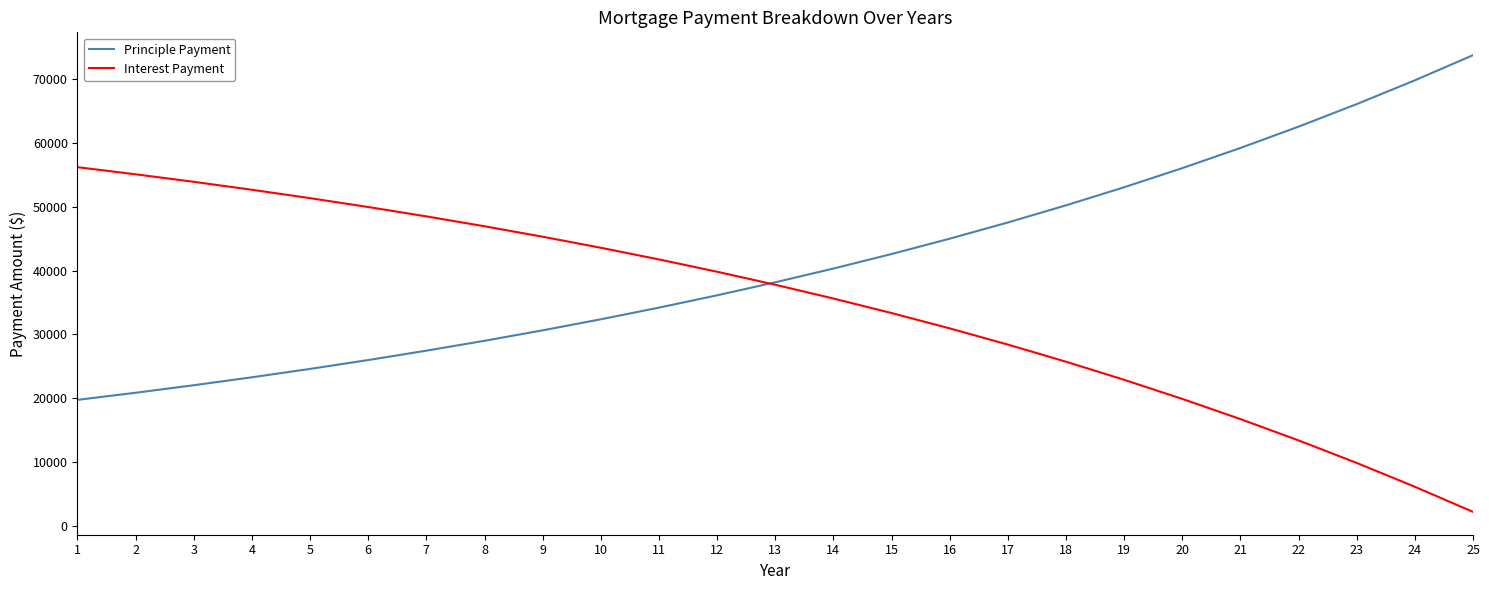

How many lines are shown in the chart?

2